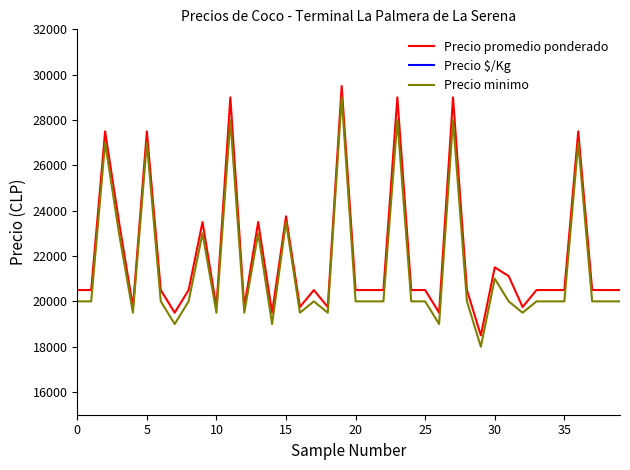

What is the difference between the second highest and minimum values in the Precio $/Kg series?

525